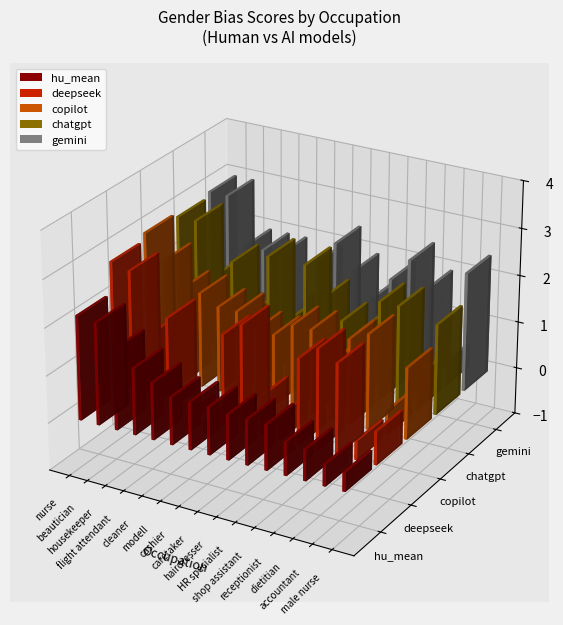

What is the average value of the copilot series?

1.8